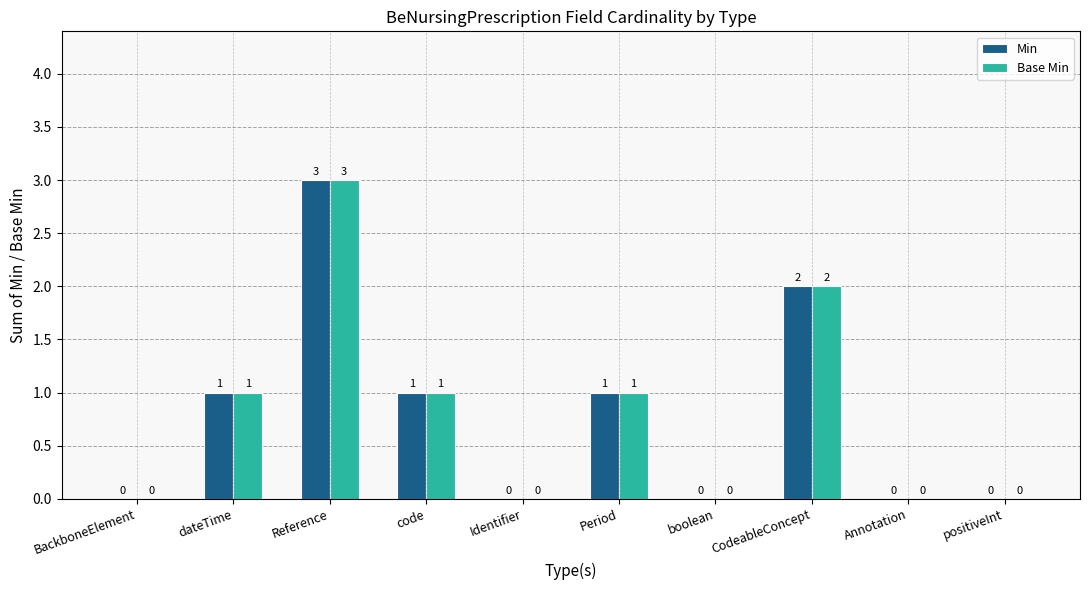

Is it true that Base Min equals 0 at BackboneElement?

True